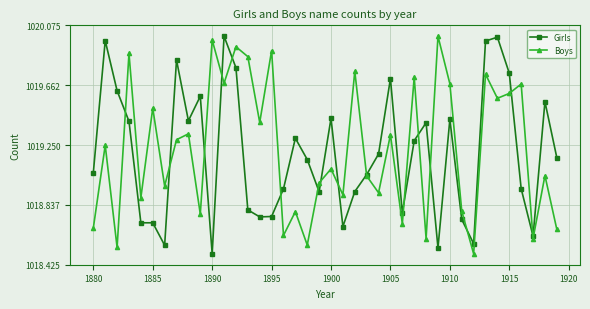

At how many categories does at least one series exceed 1018?

40